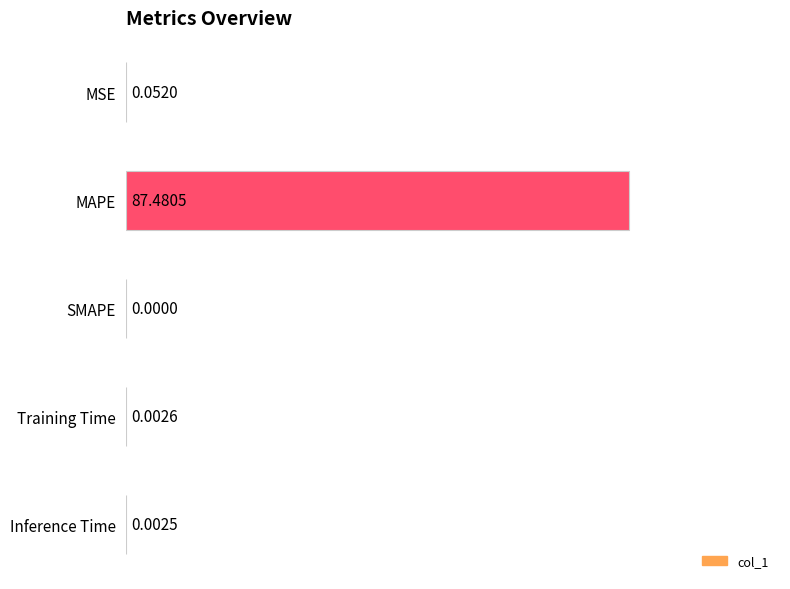

At which label is the value closest to 43?

MSE